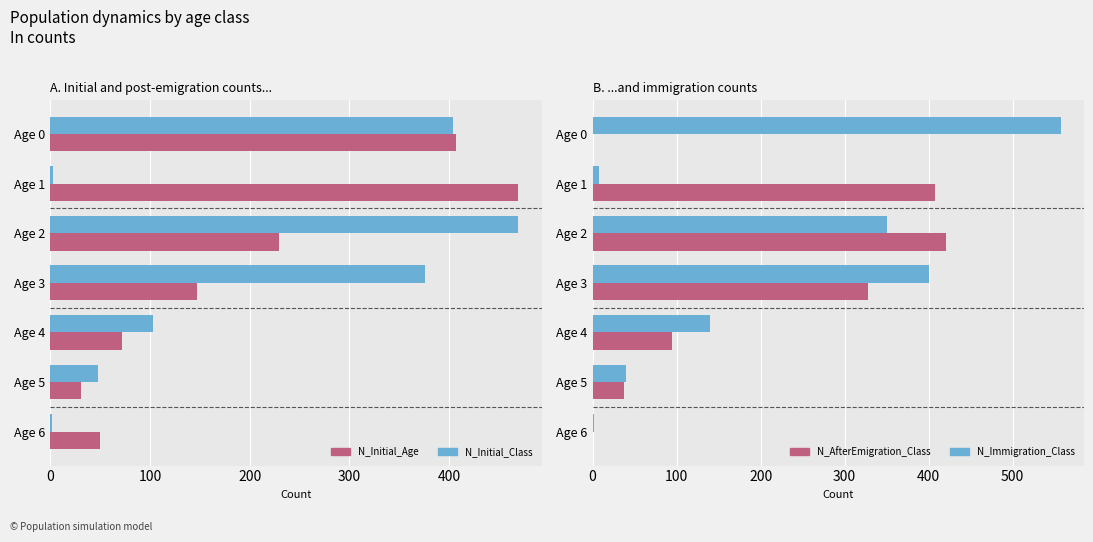

Are the bars grouped side by side (vs. stacked)?

Yes